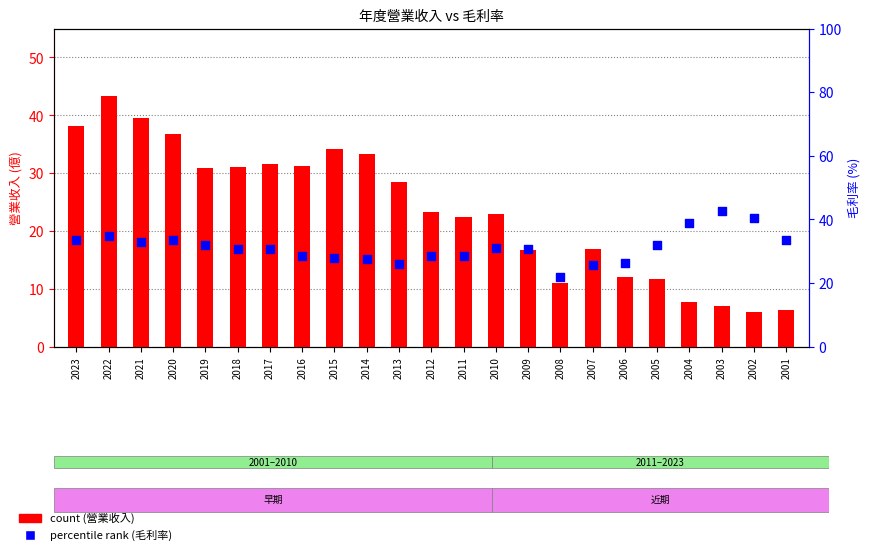

Is the value of percentile rank (毛利率) at 2002 greater than the value of count (營業收入) at 2002?

Yes